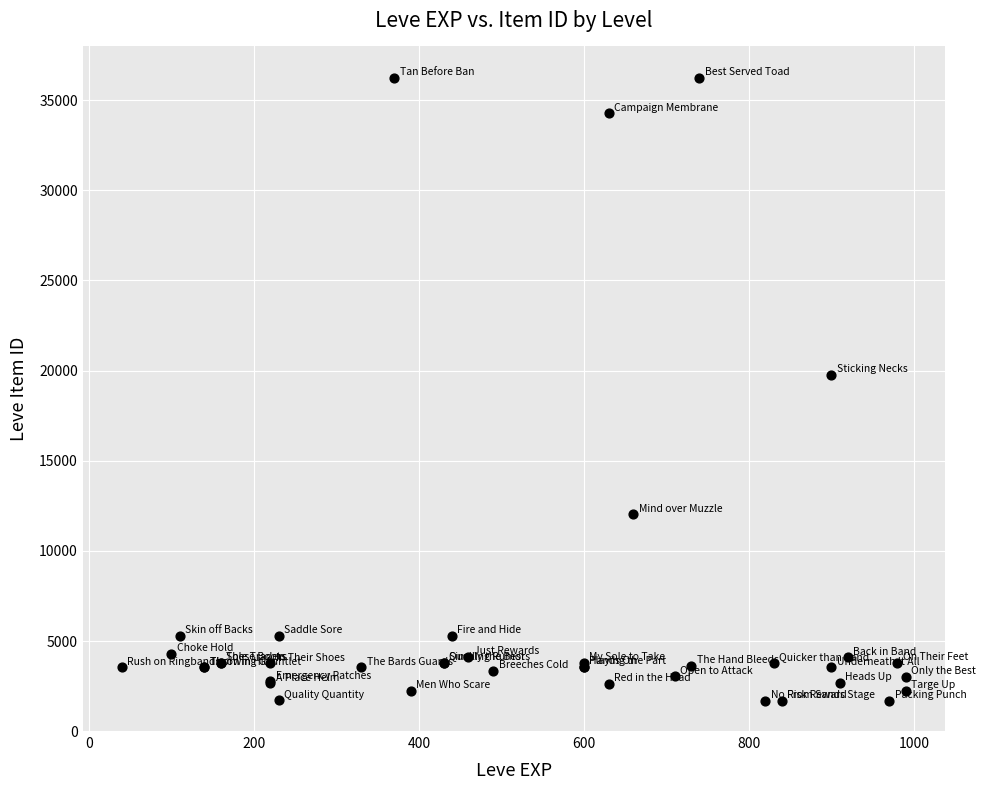

What Y value in the scatter plot is closest to 18967?

19744